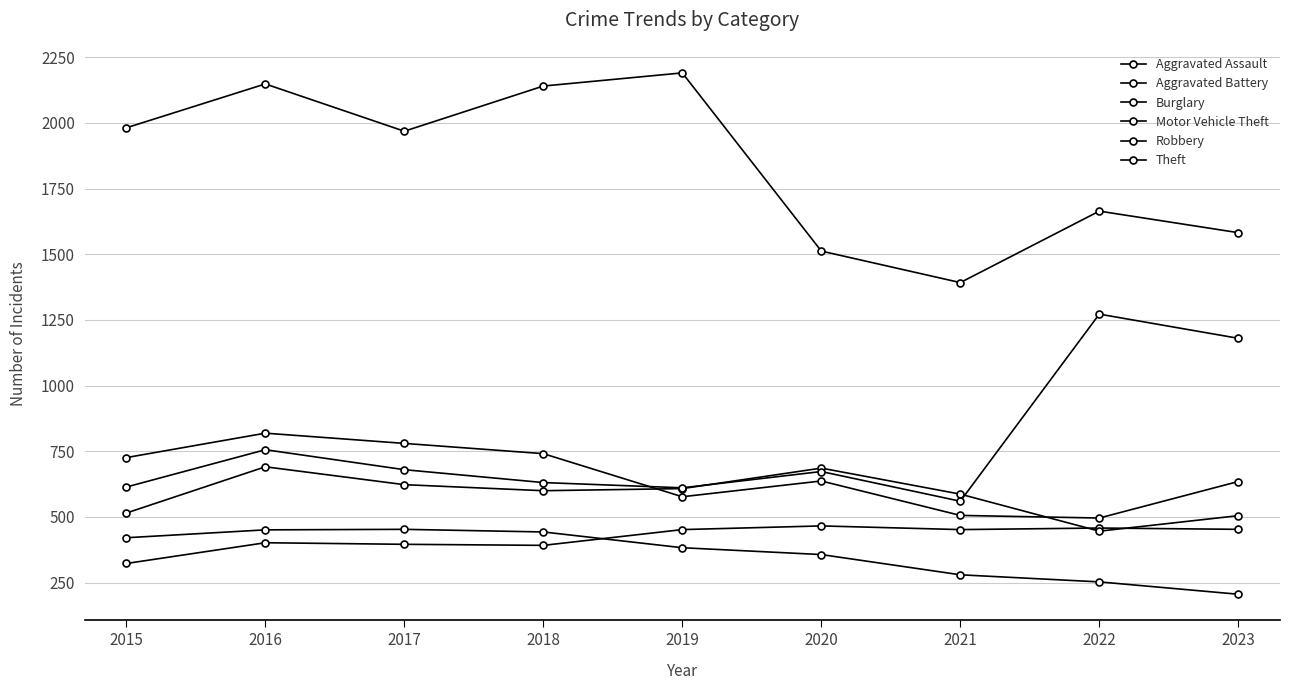

Which category has the lowest value across all series?

2023